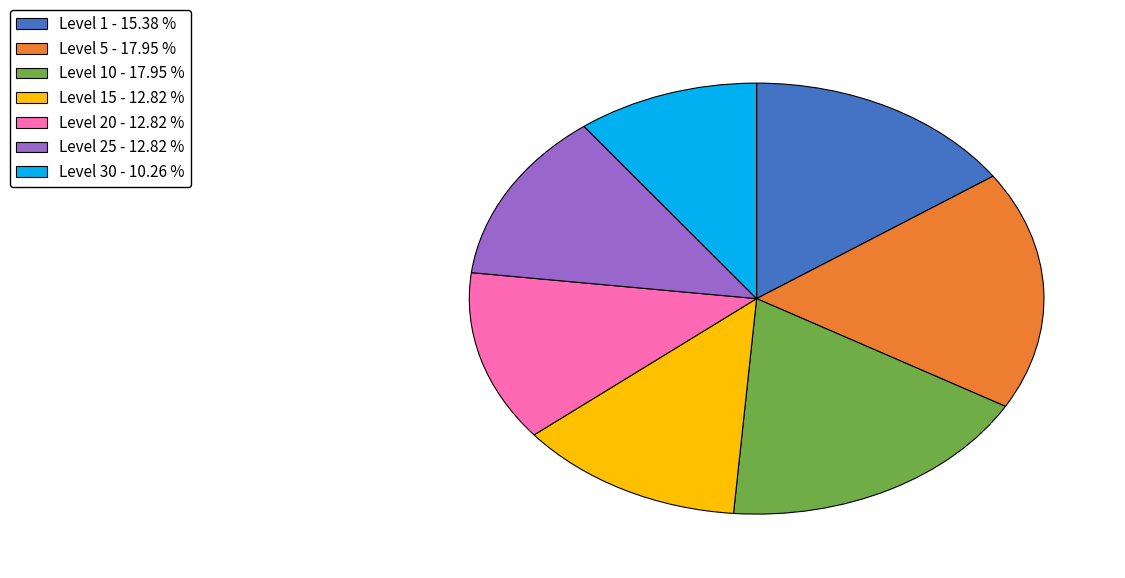

How many segments does this pie chart have?

7